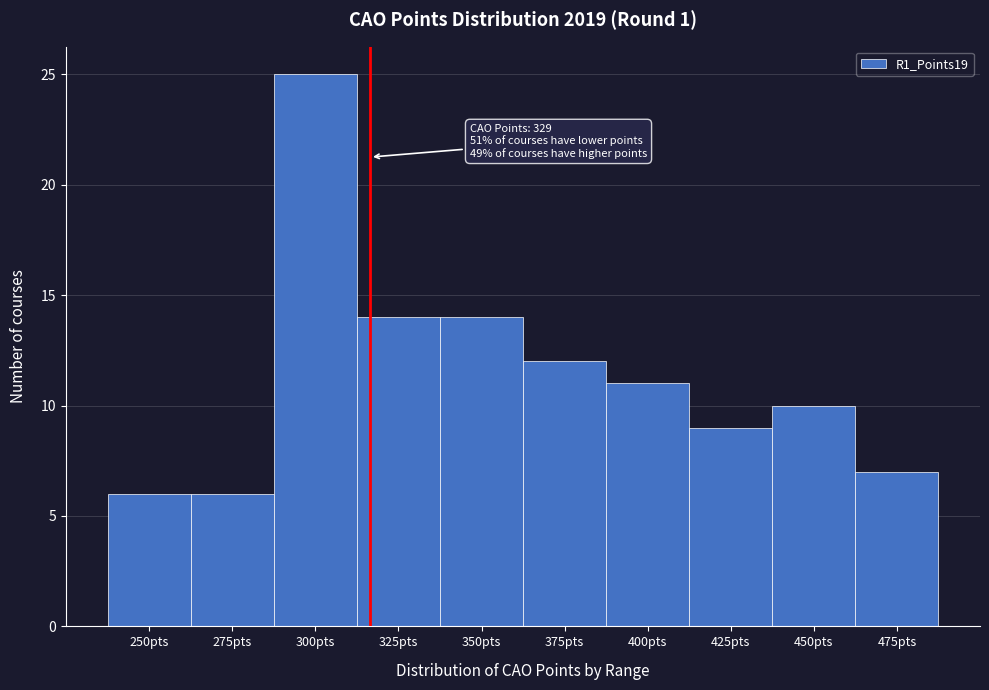

Reading left to right, transcribe all the data shown in this chart.

250pts=6	275pts=6	300pts=25	325pts=14	350pts=14	375pts=12	400pts=11	425pts=9	450pts=10	475pts=7